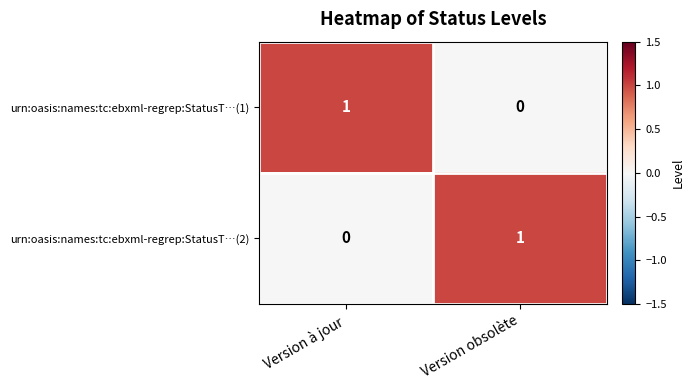

Reading right to left, list all the values displayed in this chart.

urn:oasis:names:tc:ebxml-regrep:StatusT…(1): 0	1
urn:oasis:names:tc:ebxml-regrep:StatusT…(2): 1	0